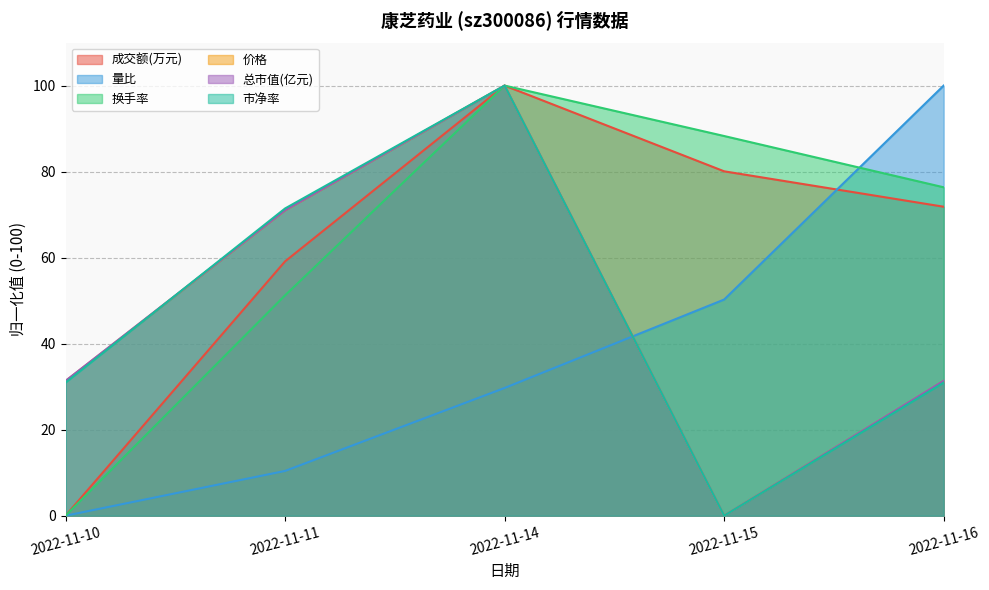

Rank the series by their maximum value, from highest to lowest.

成交额(万元), 量比, 换手率, 价格, 总市值(亿元), 市净率